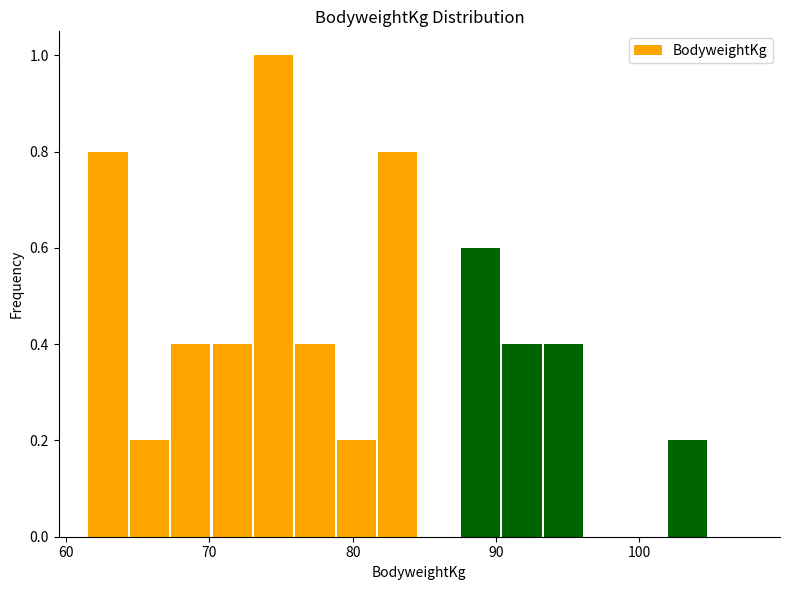

Around what value on the x-axis is the tallest bar? Give the approximate position of its centre, as read against the axis.

74